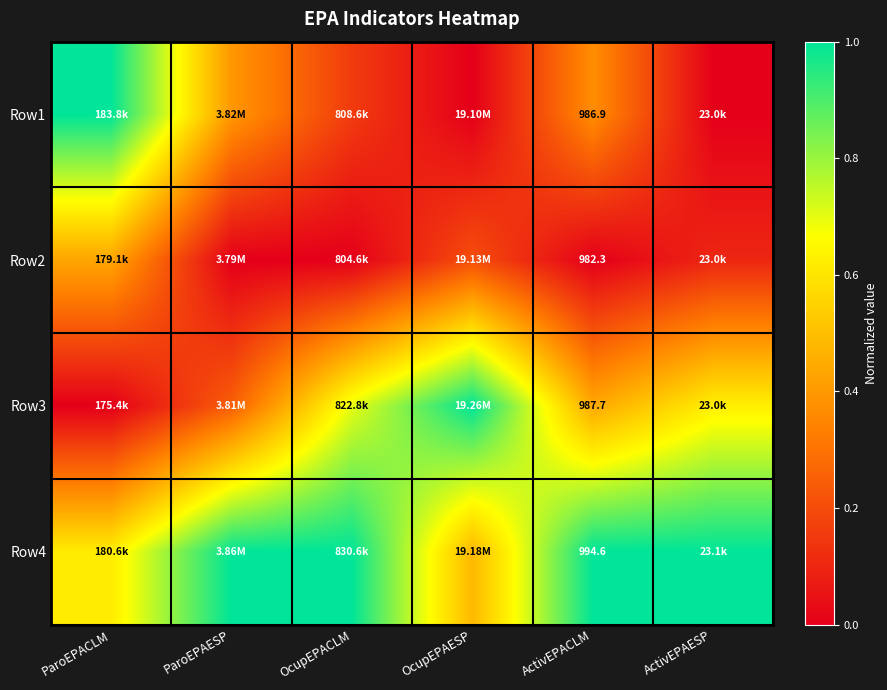

Count the number of data series in this chart.

4